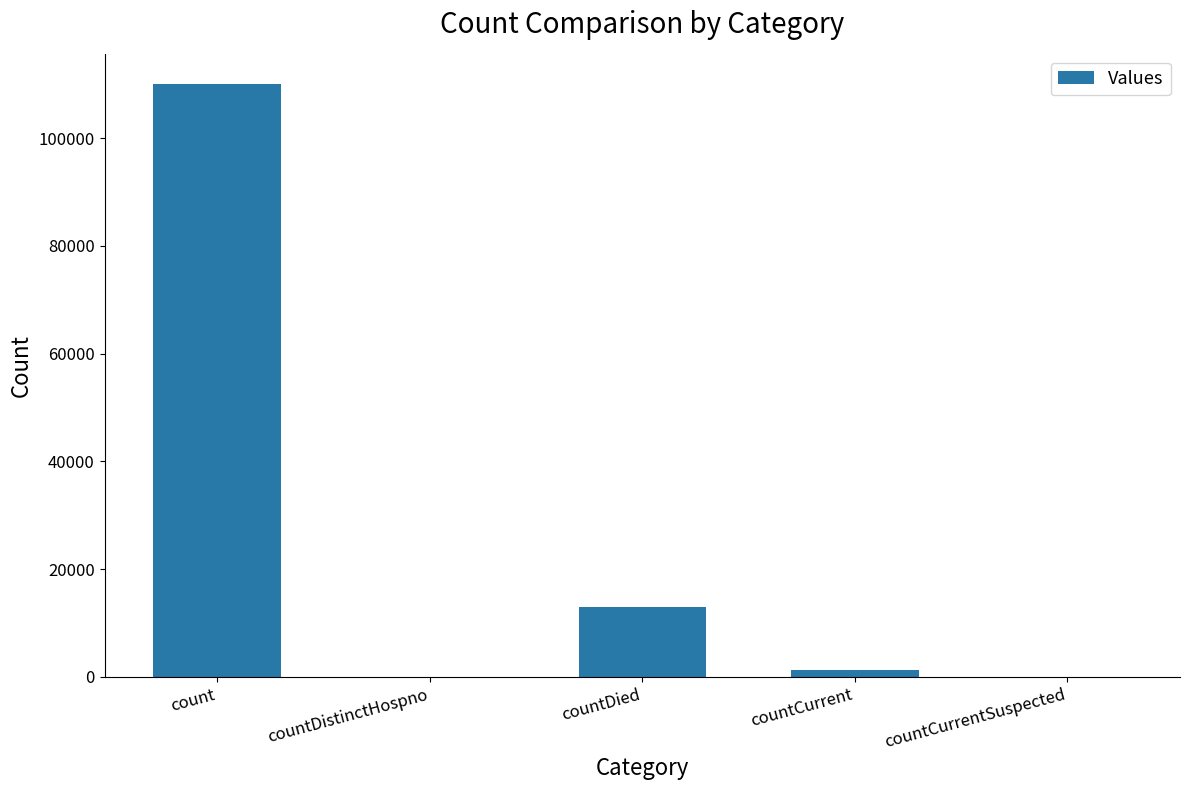

What is the greatest value displayed?

110125